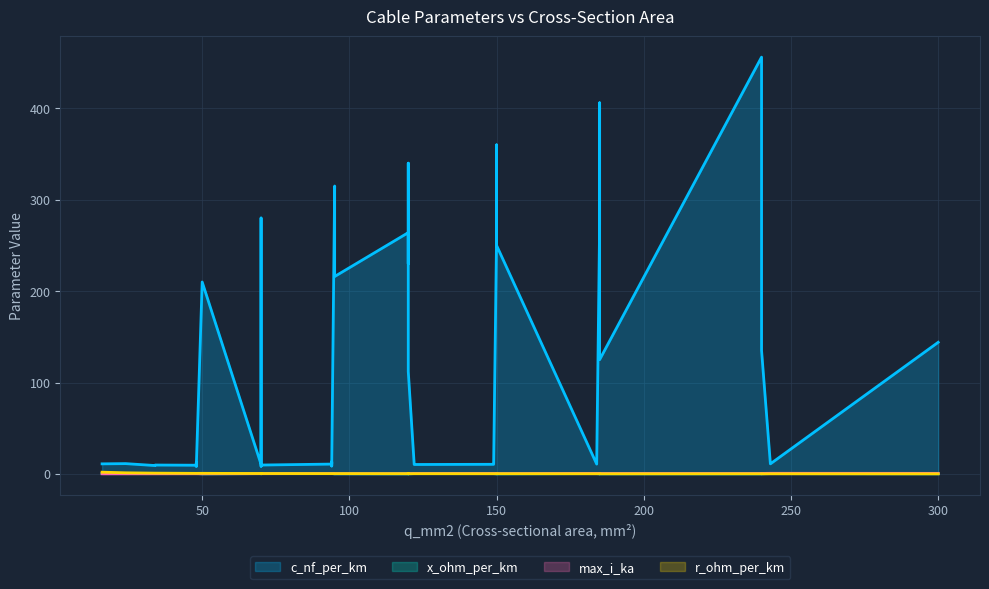

Is it true that max_i_ka equals 0.3 at 31?

True